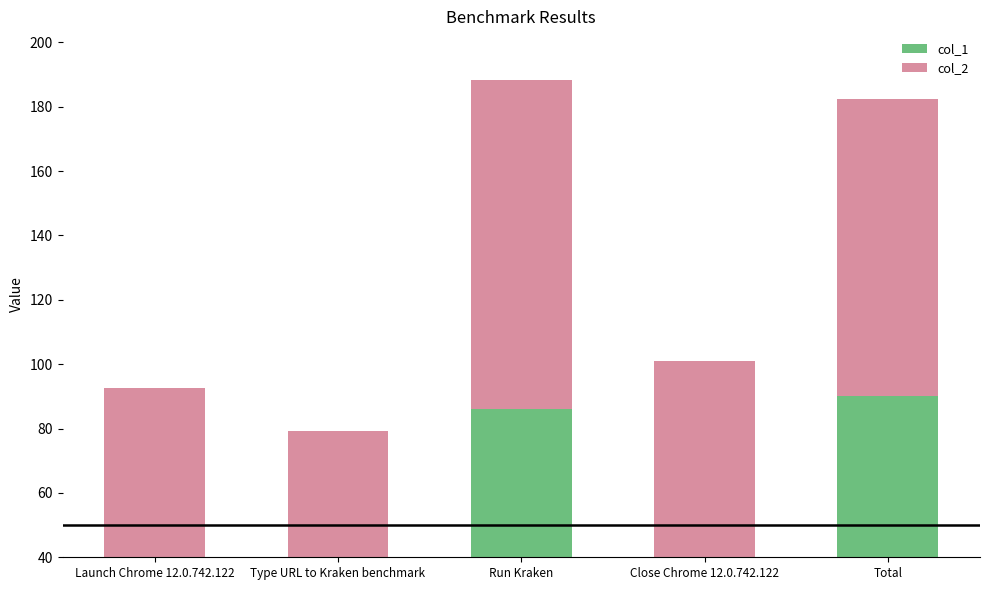

What is the value of the col_2 bar at the 2nd from the left?

76.6